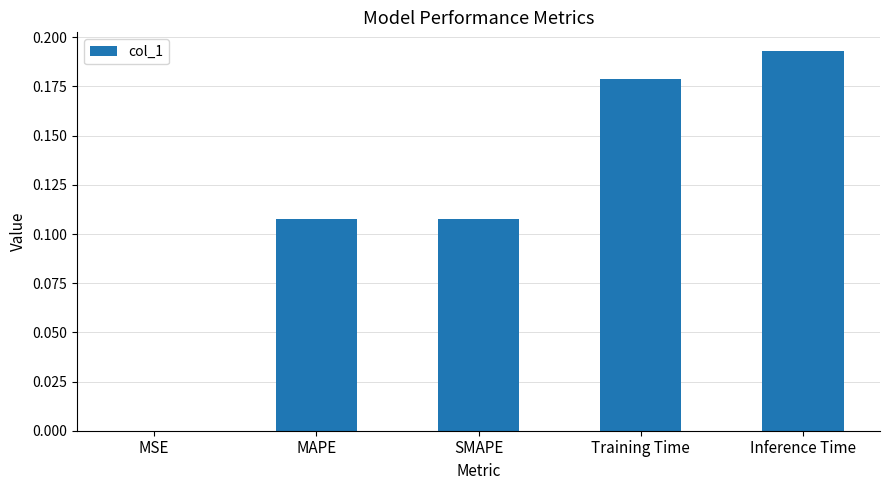

Does the chart contain stacked bars?

No